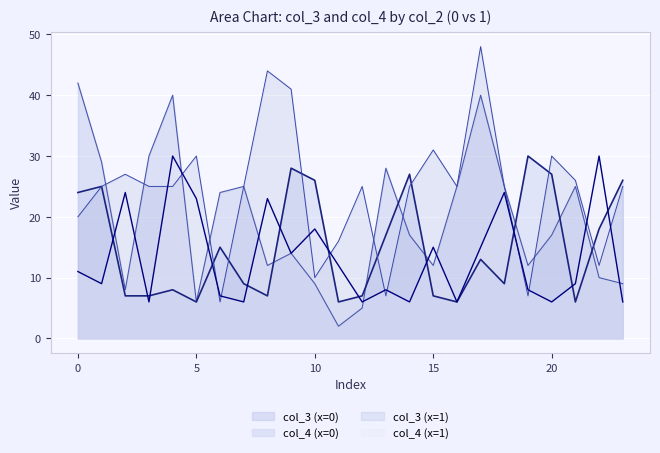

How many data points in col_4 (x=1) are above 11?

11